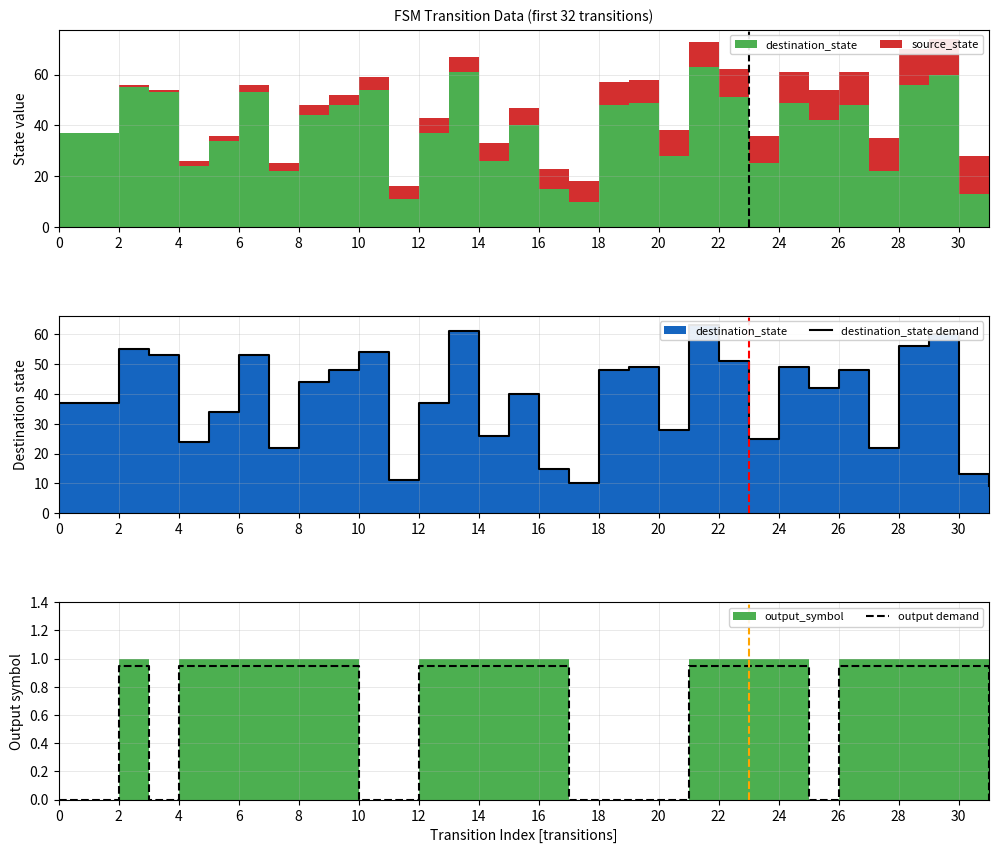

What is the difference between the maximum and minimum values in the destination_state series?

54.0